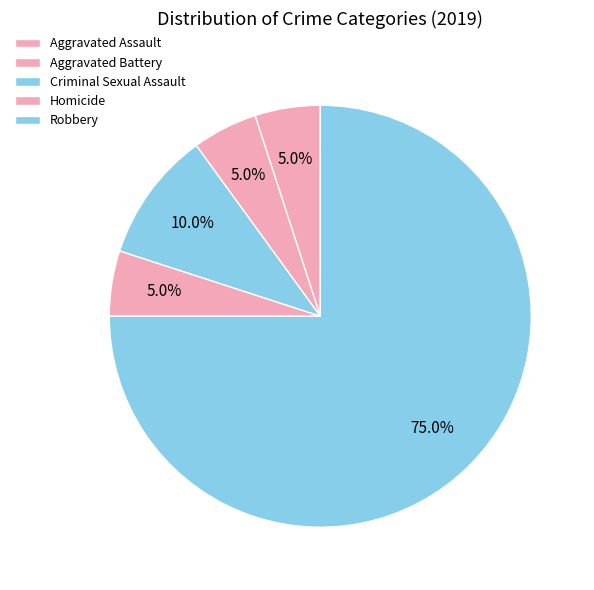

To the nearest percent, what portion does Aggravated Assault represent?

5%